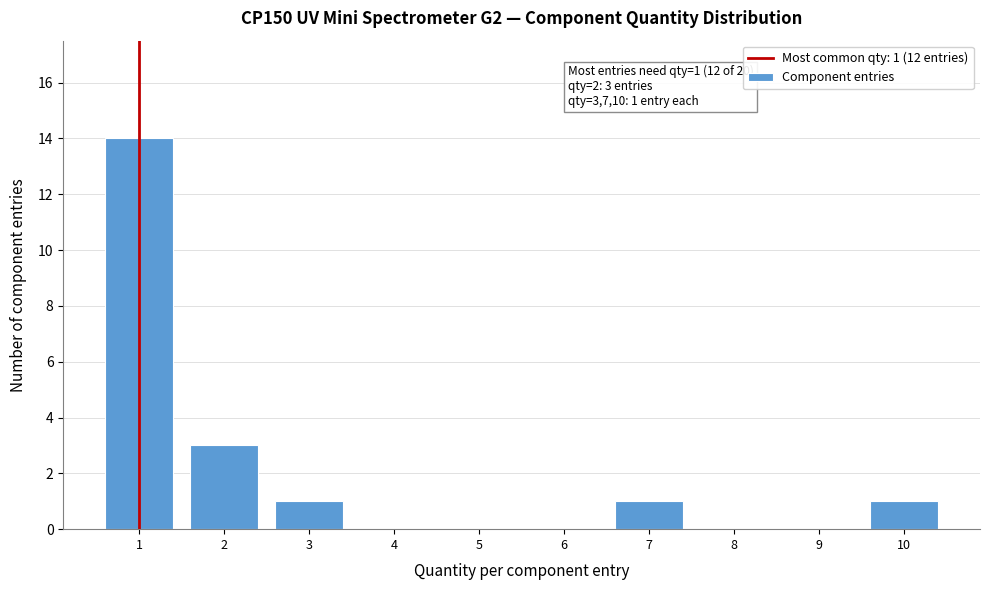

Reading right to left, list all the values displayed in this chart.

10=1	9=0	8=0	7=1	6=0	5=0	4=0	3=1	2=3	1=14